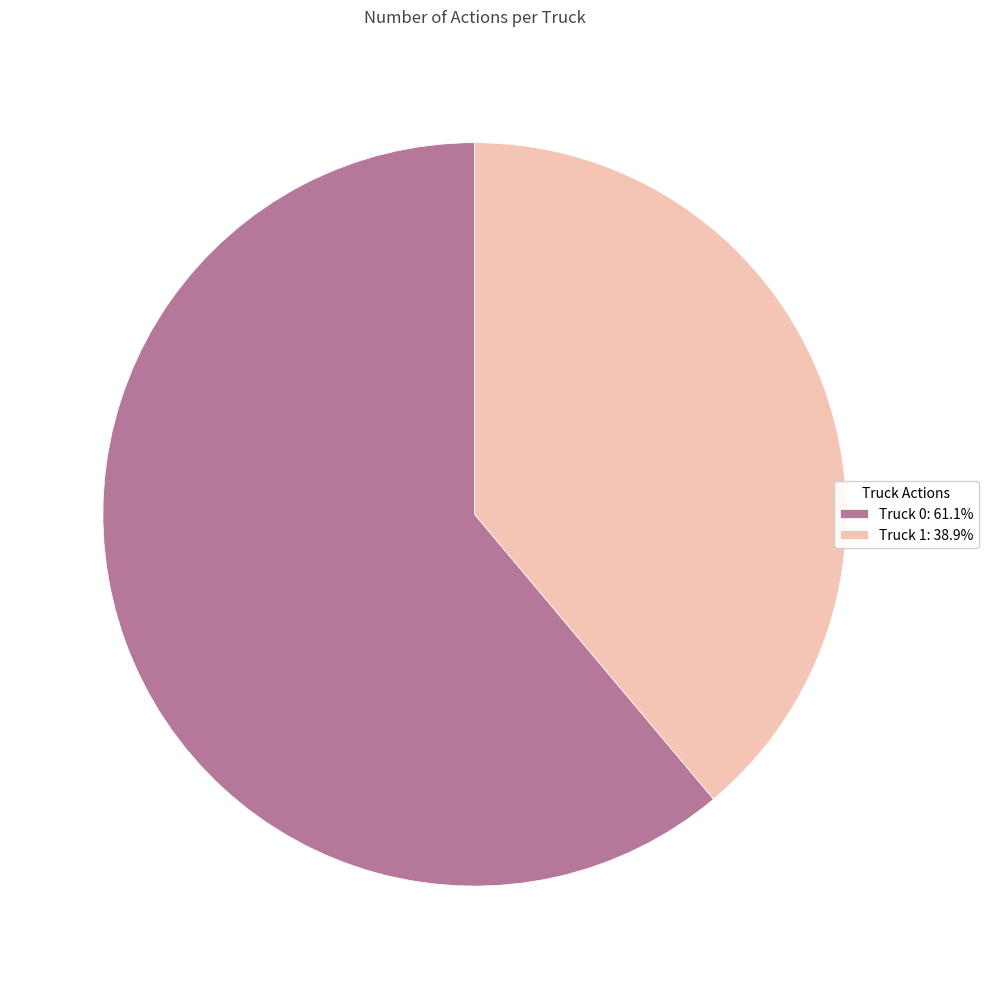

Approximately how many times larger is the value at Truck 1 compared to Truck 0?

0.6